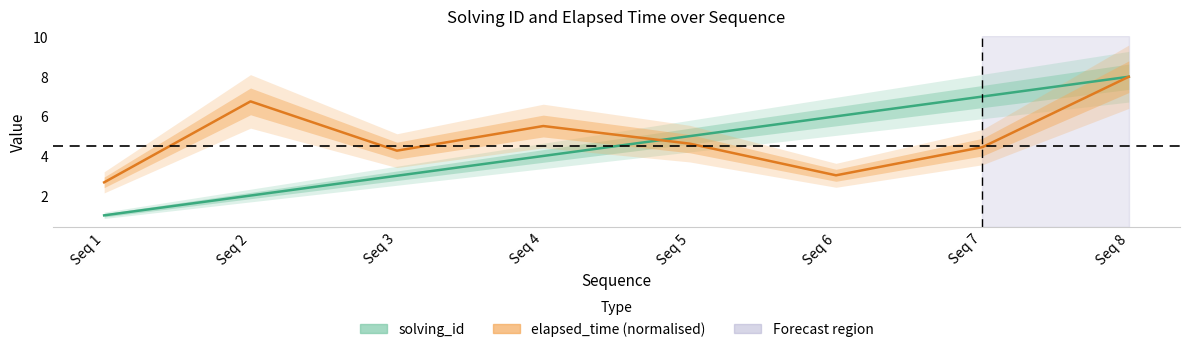

What is the value of the elapsed_time (normalised) point at the 5th from the left?

4.6